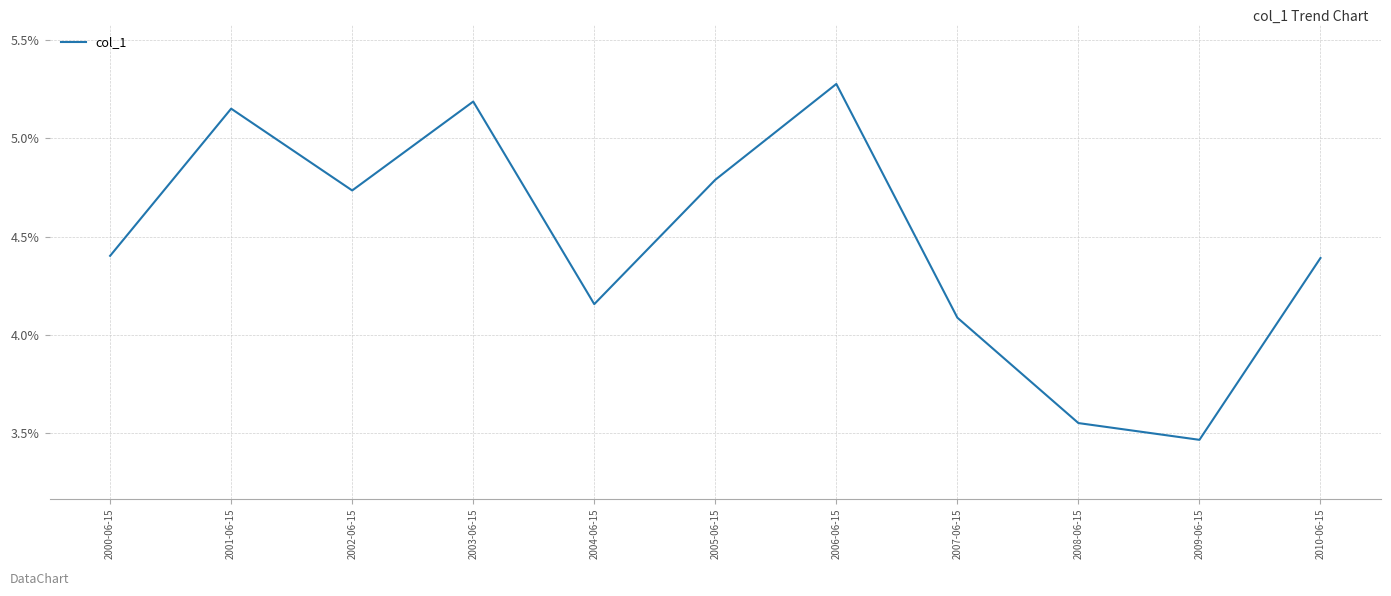

Where is the first local minimum?

2002-06-15